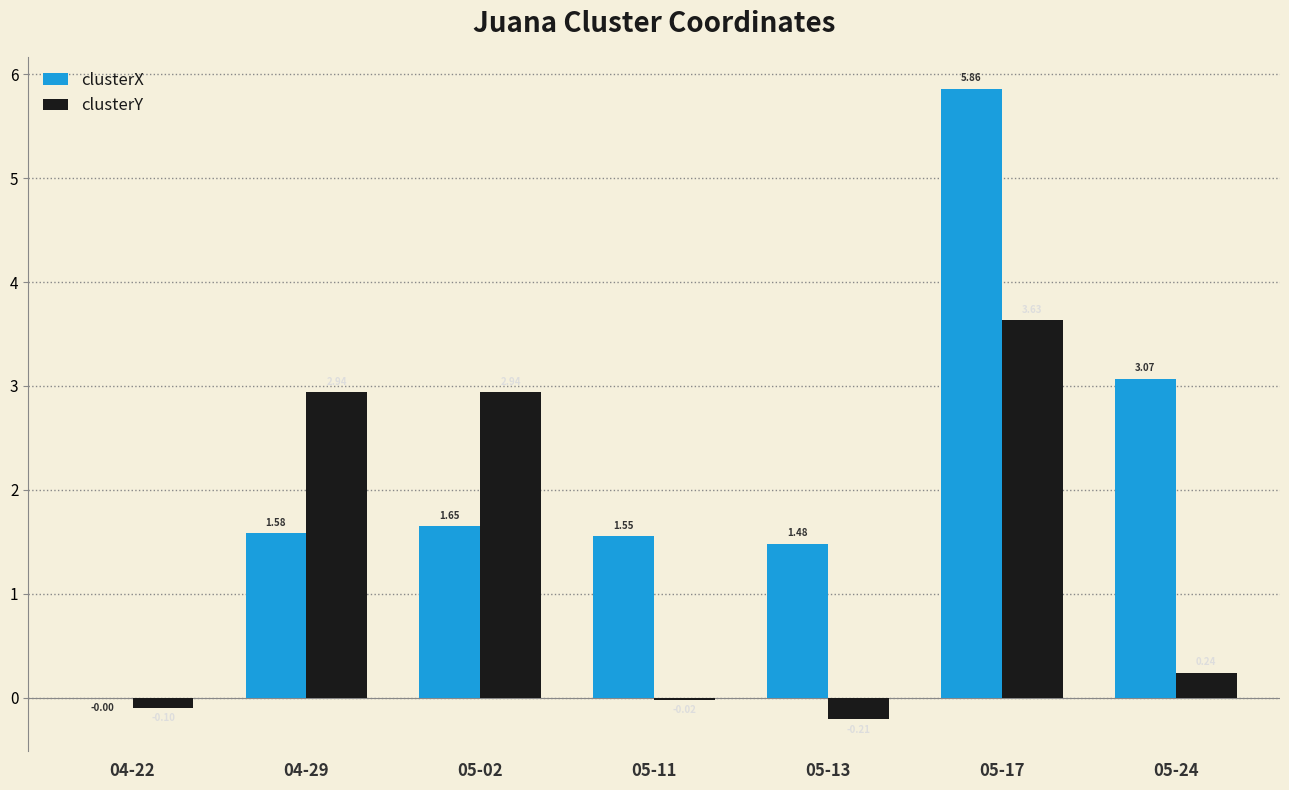

What is the sum of all clusterX values?

15.2